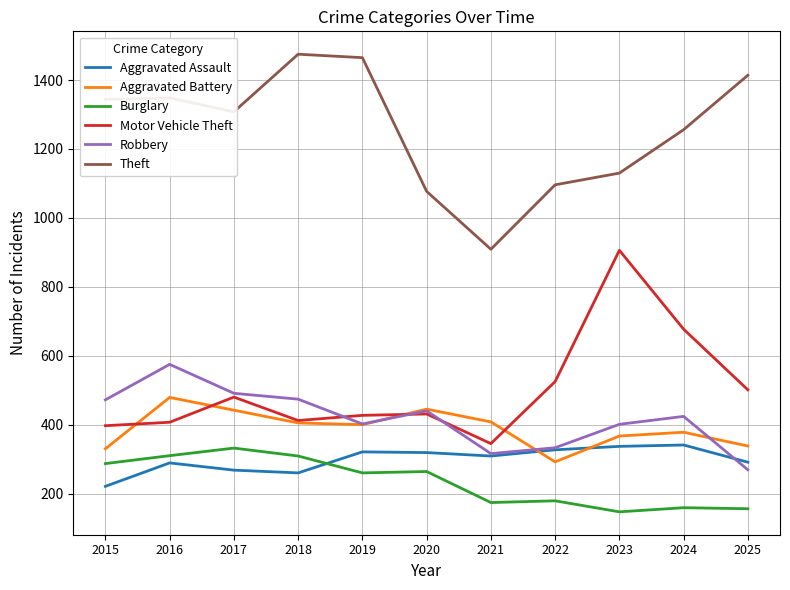

At how many categories does at least one series exceed 651?

11